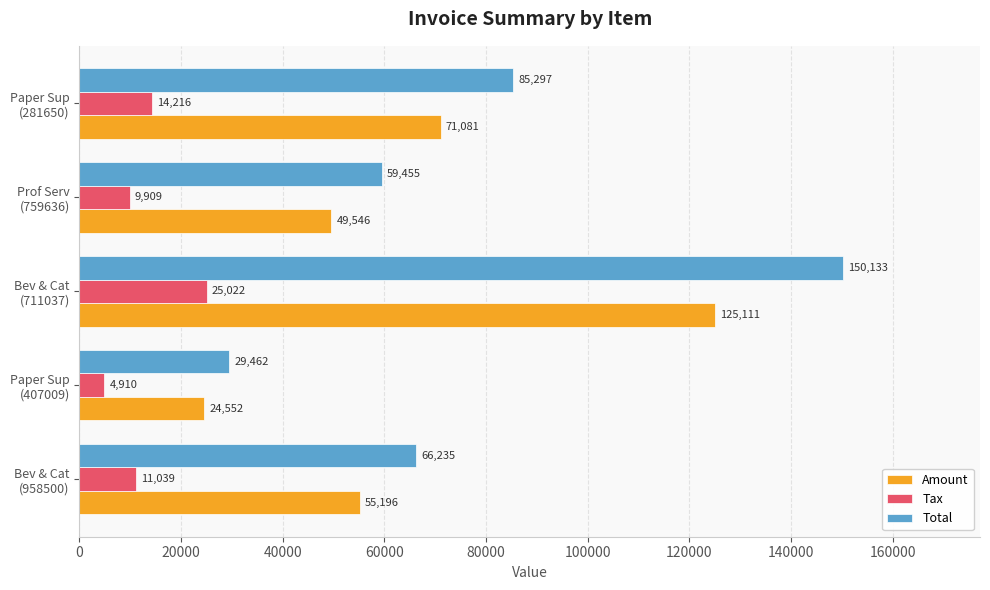

List the series in order of their overall mean, highest first.

Total, Amount, Tax